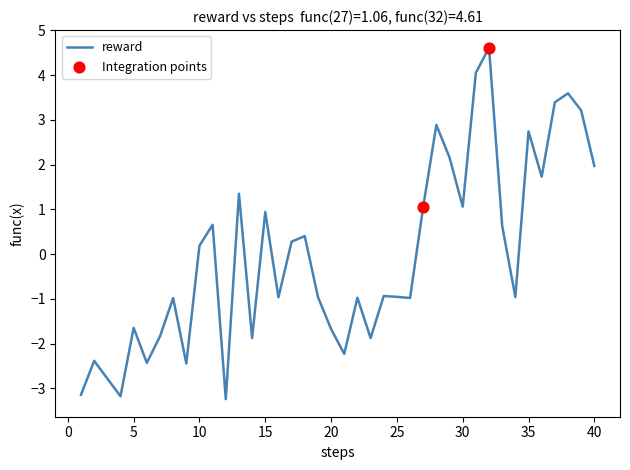

What is the difference between the maximum and minimum values?

7.8